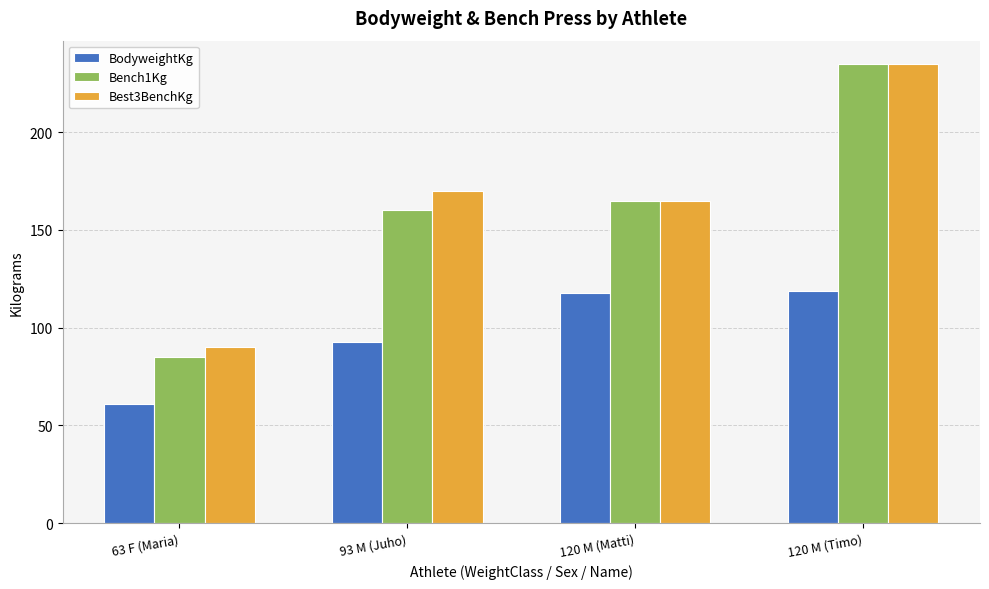

At which category is the sum across all series the highest?

120 M (Timo)